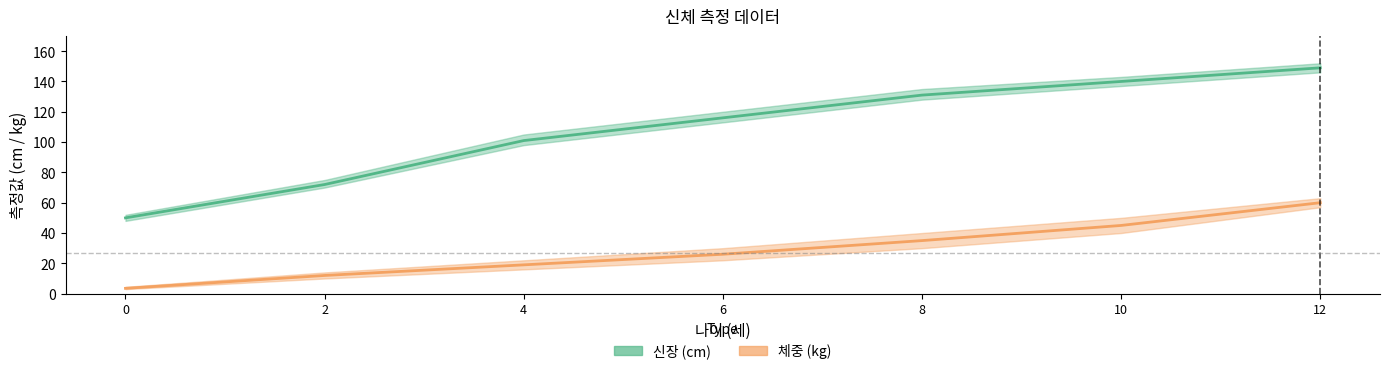

Which label corresponds to the largest value in the chart?

12